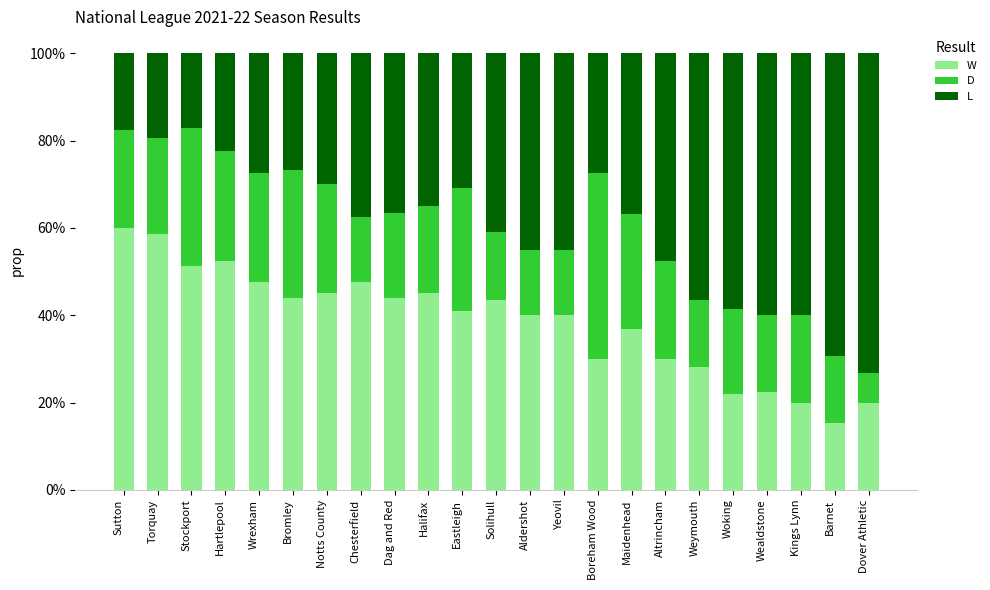

List the series in order of their peak value, highest first.

L, W, D